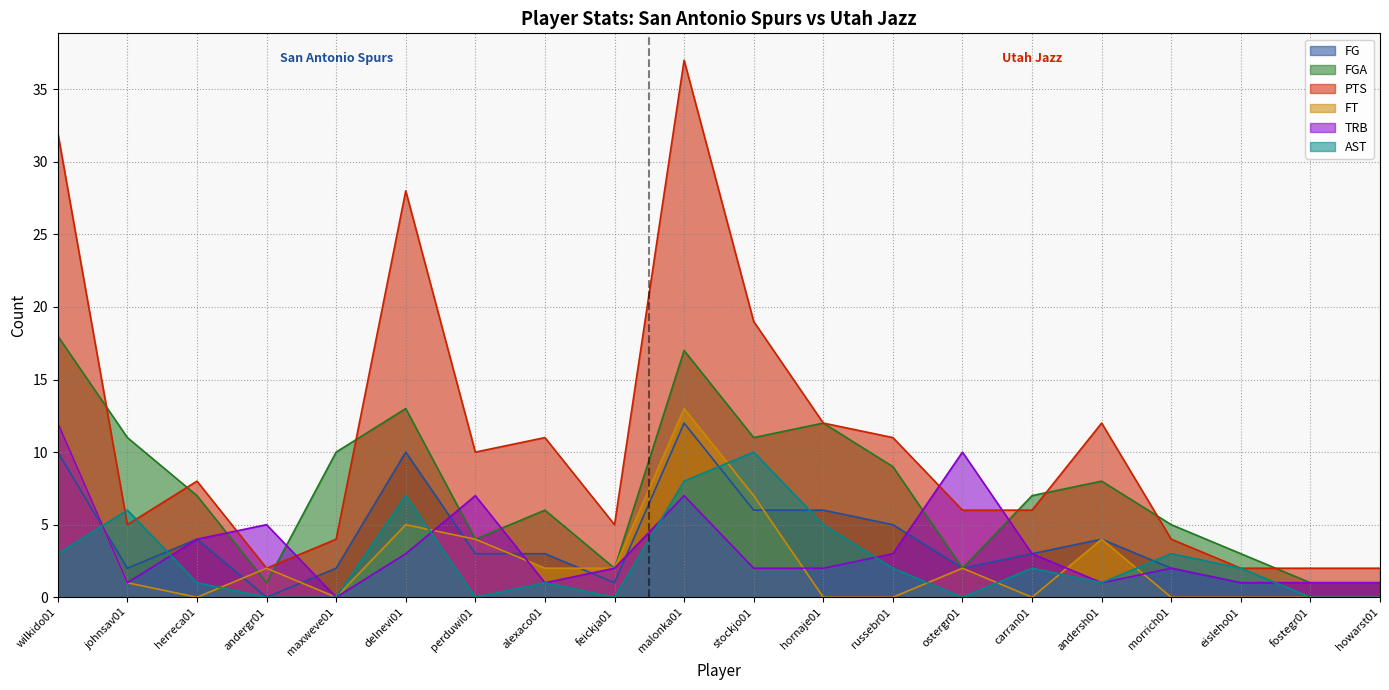

True or false: PTS and FT cross at least once.

False